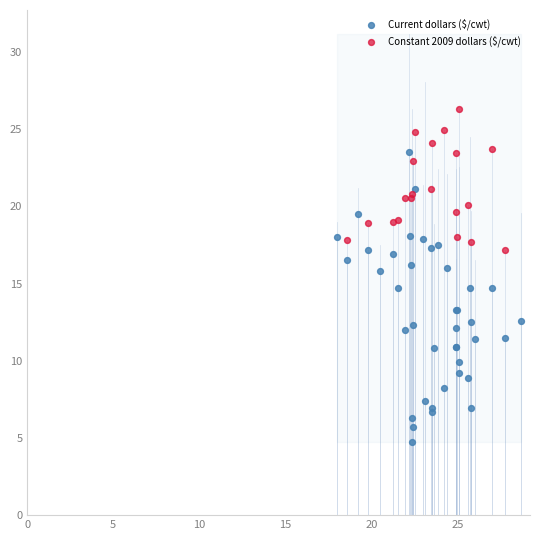

Which series contains the highest Y value?

Constant 2009 dollars ($/cwt)